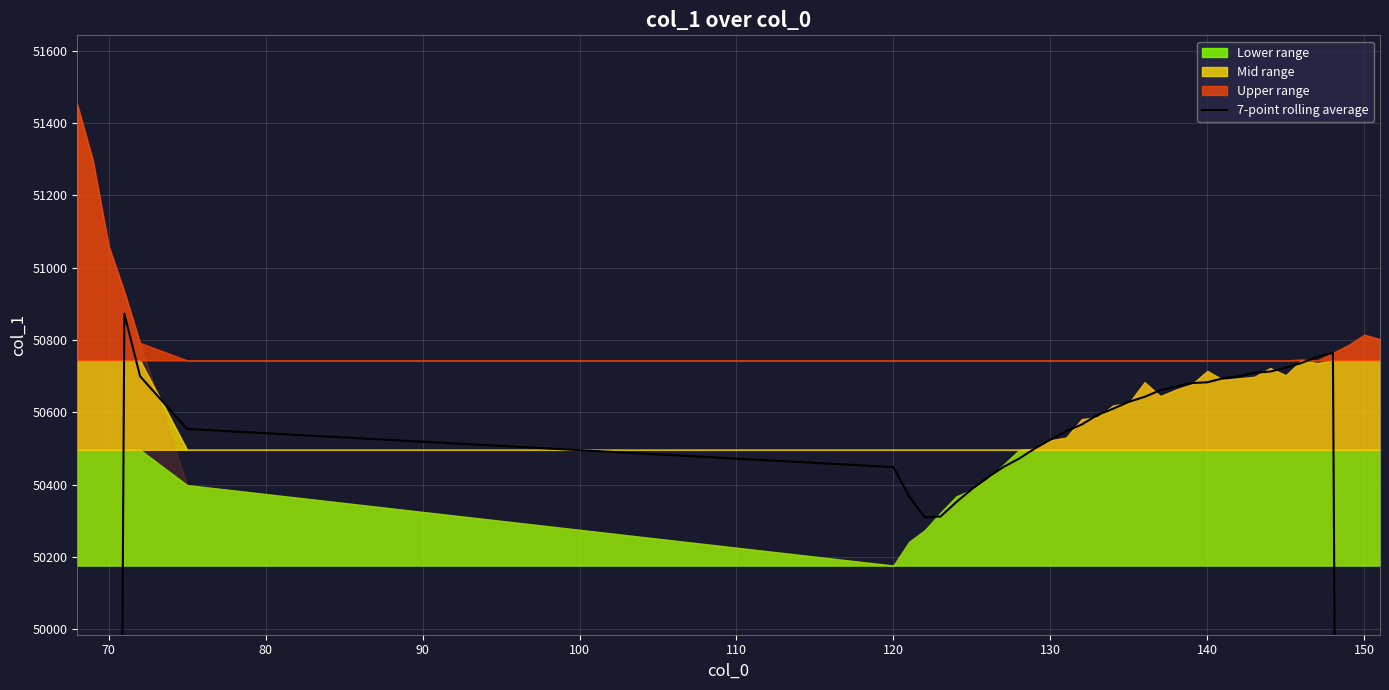

What is the value of the 22nd point from the left?

50629.0